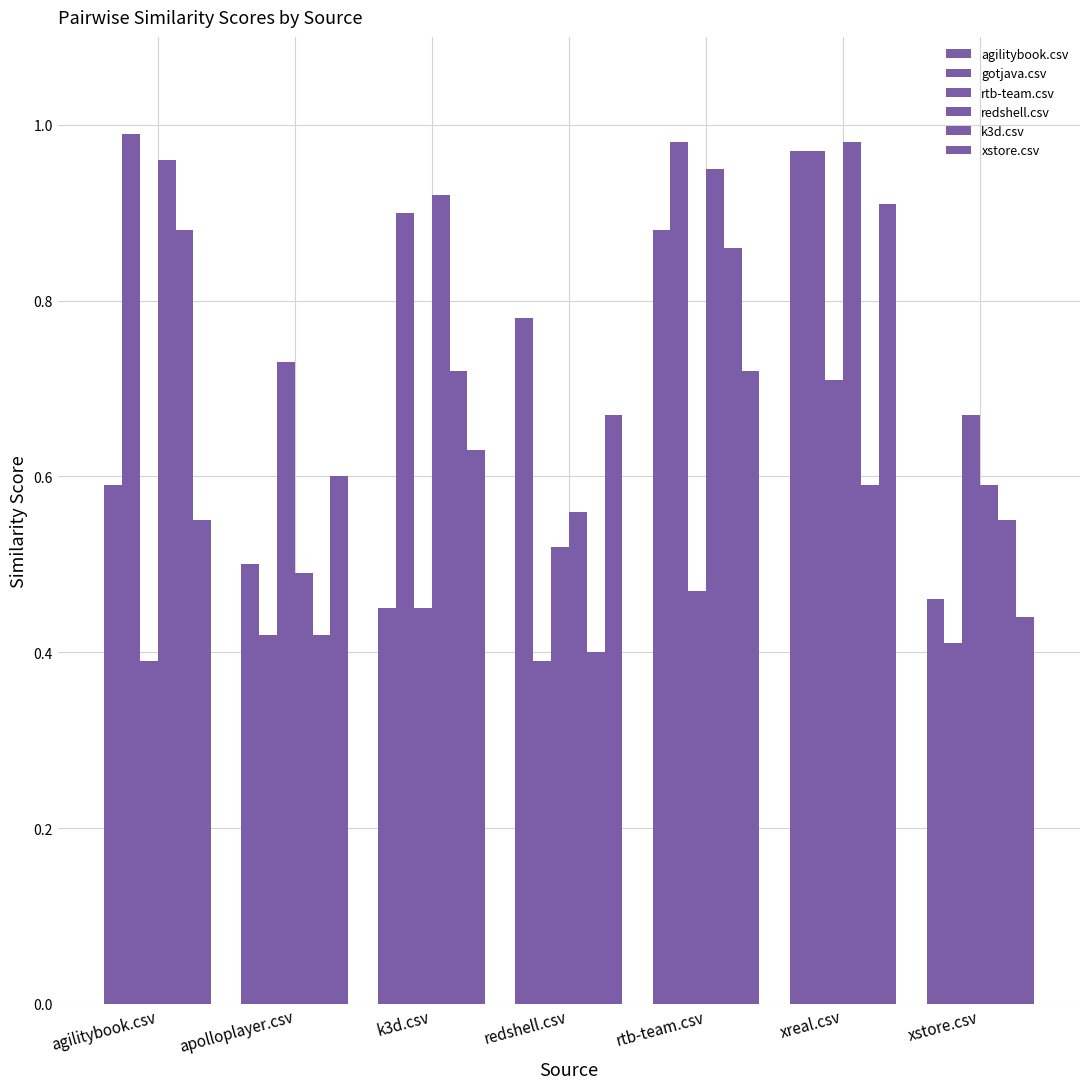

What is the total value across all series at agilitybook.csv?

4.4